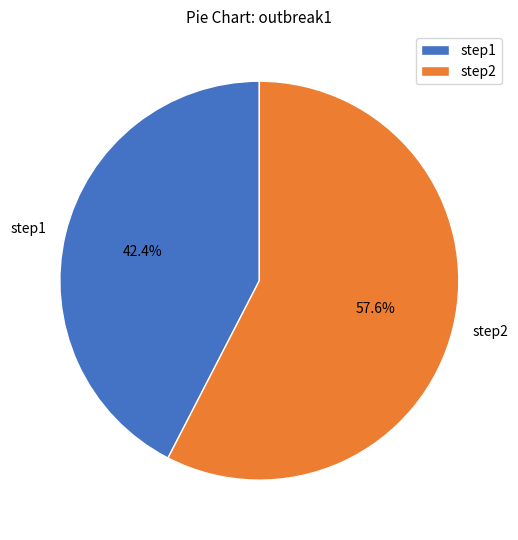

Is the sum of step2 and step1 greater than half?

Yes